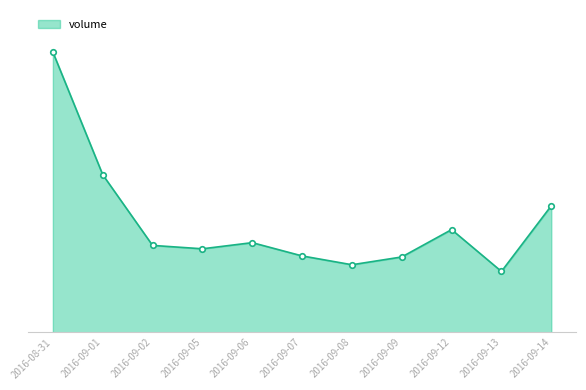

What is the label of the 3rd point from the left?

2016-09-02